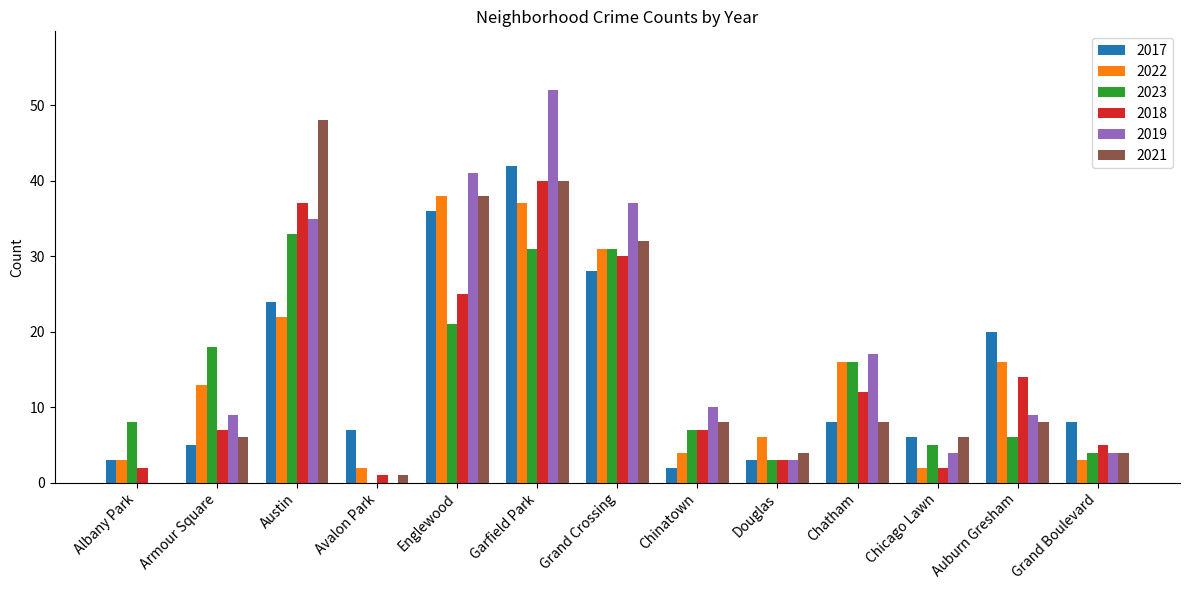

What is the sum of the 2017 values at Auburn Gresham and Austin?

44